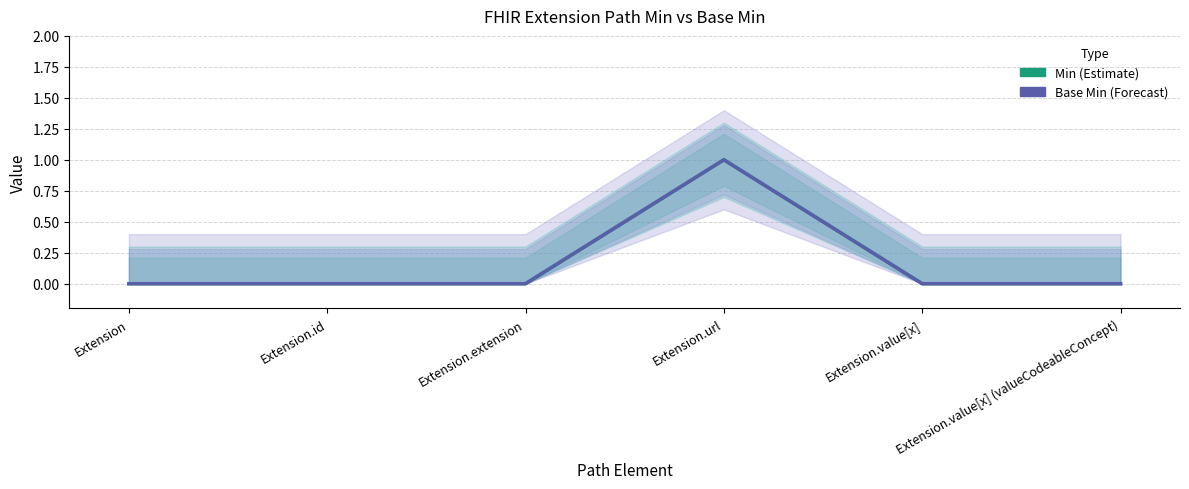

True or false: Base Min and Min cross at least once.

False